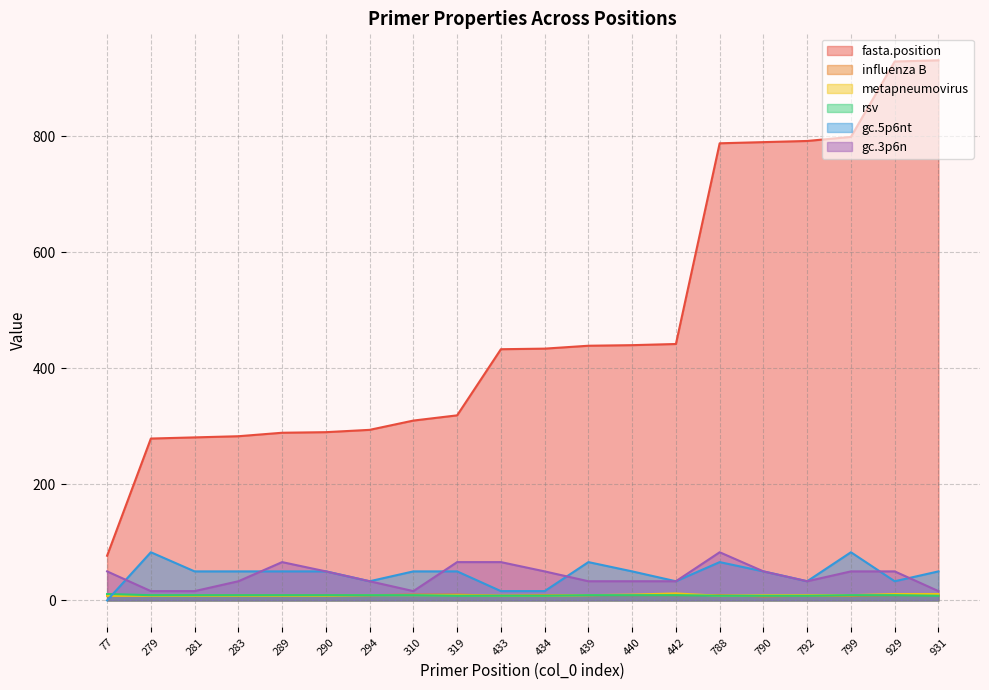

Reading left to right, transcribe all the data shown in this chart.

fasta.position: 77=77	279=279	281=281	283=283	289=289	290=290	294=294	310=310	319=319	433=433	434=434	439=439	440=440	442=442	788=788	790=790	792=792	799=799	929=929	931=931
influenza B: 77=8	279=9	281=9	283=9	289=9	290=9	294=9	310=10	319=10	433=8	434=9	439=9	440=9	442=9	788=9	790=7	792=8	799=8	929=9	931=9
metapneumovirus: 77=8	279=8	281=8	283=8	289=8	290=8	294=9	310=9	319=9	433=8	434=8	439=9	440=10	442=12	788=8	790=9	792=9	799=9	929=11	931=11
rsv: 77=11	279=9	281=9	283=9	289=9	290=9	294=9	310=9	319=8	433=8	434=8	439=9	440=9	442=9	788=8	790=8	792=8	799=9	929=9	931=8
gc.5p6nt: 77=0	279=83	281=50	283=50	289=50	290=50	294=33	310=50	319=50	433=16	434=16	439=66	440=50	442=33	788=66	790=50	792=33	799=83	929=33	931=50
gc.3p6n: 77=50	279=16	281=16	283=33	289=66	290=50	294=33	310=16	319=66	433=66	434=50	439=33	440=33	442=33	788=83	790=50	792=33	799=50	929=50	931=16